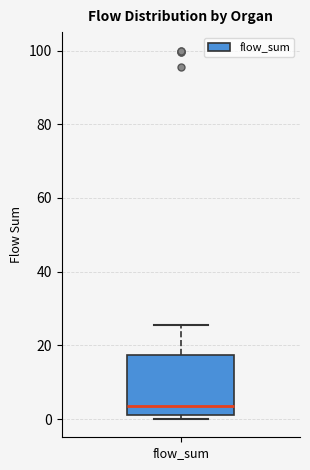

Where is the upper edge of the box for flow_sum on the y-axis? The values are not printed on the chart, so give them approximately, as read against the axis.

18